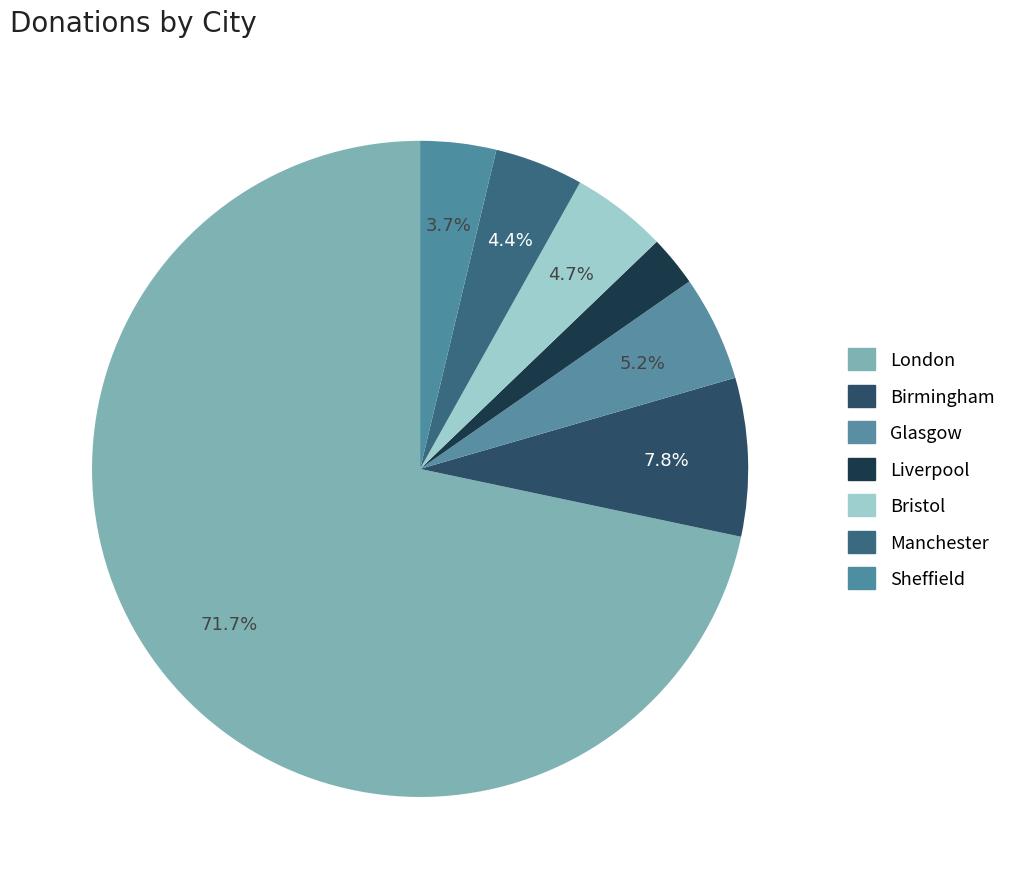

What is the change in value from Bristol to Sheffield?

-73130